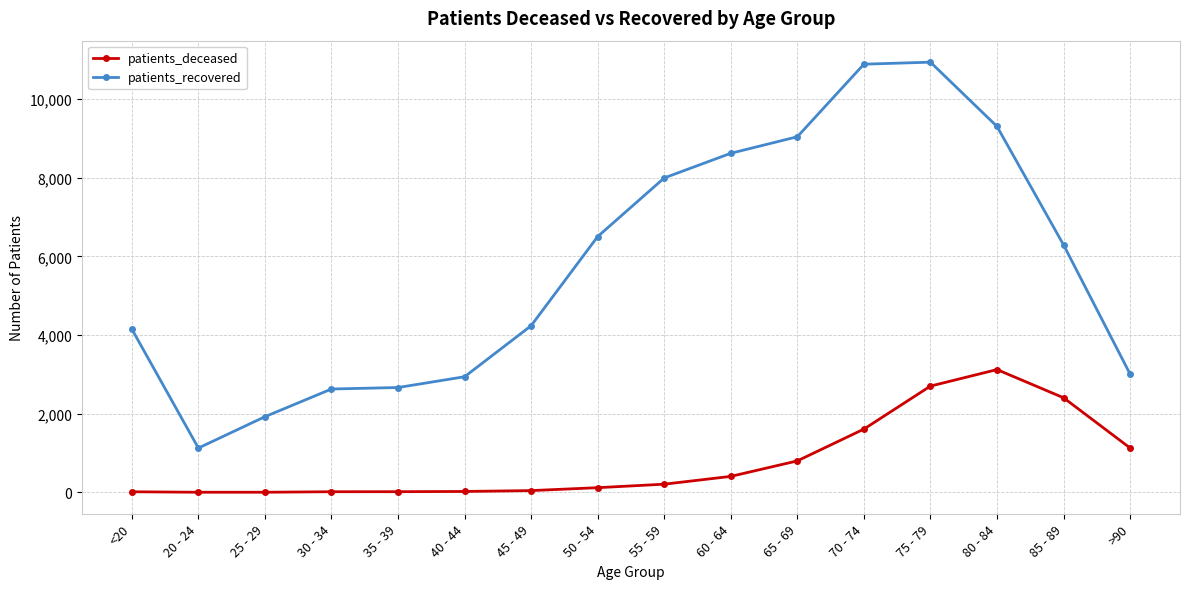

What is the average value of the patients_recovered series?

5765